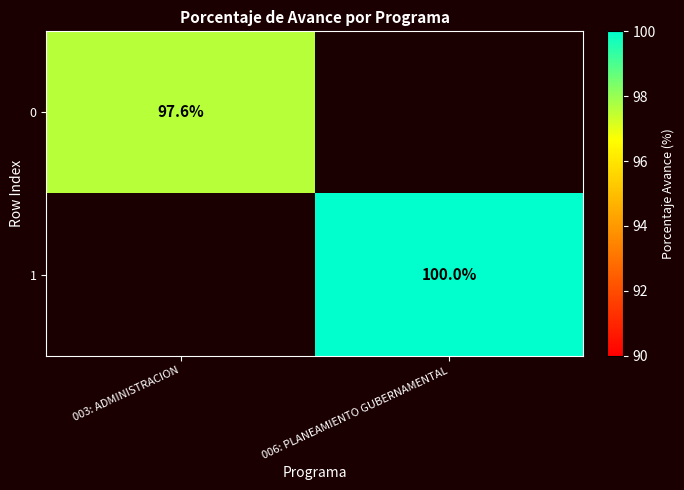

How many distinct data groups are displayed?

2